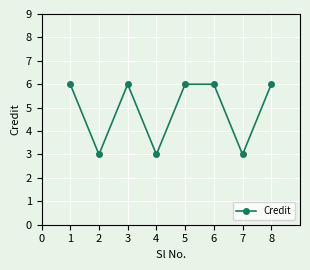

What value does the data have at 2?

3